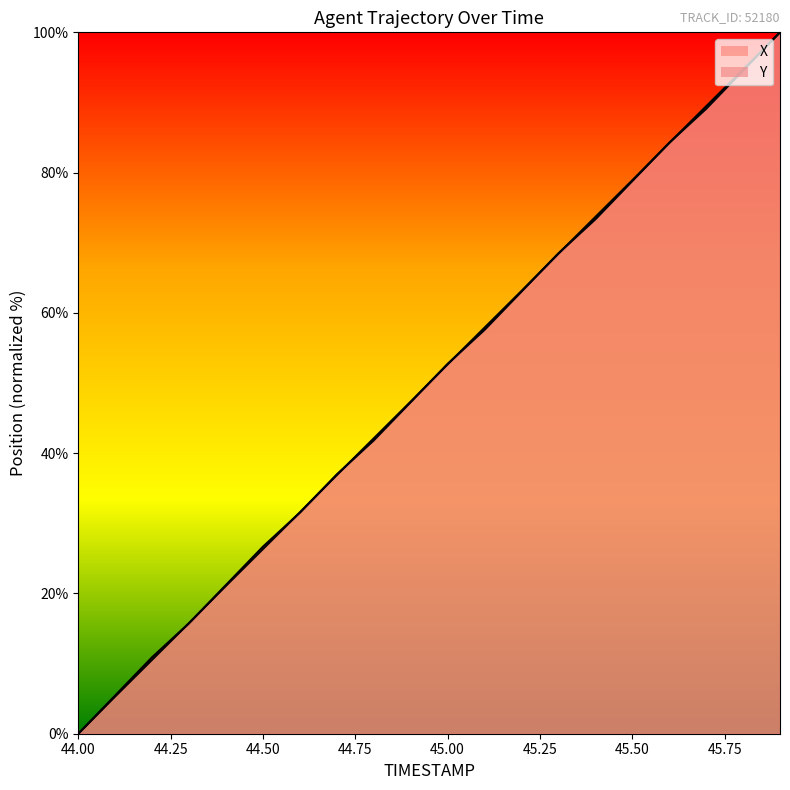

Does the chart display data point markers on the line(s)?

No